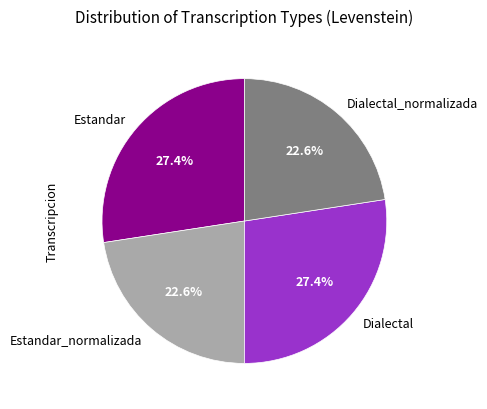

Approximately how many times larger is the value at Estandar compared to Dialectal?

1.0